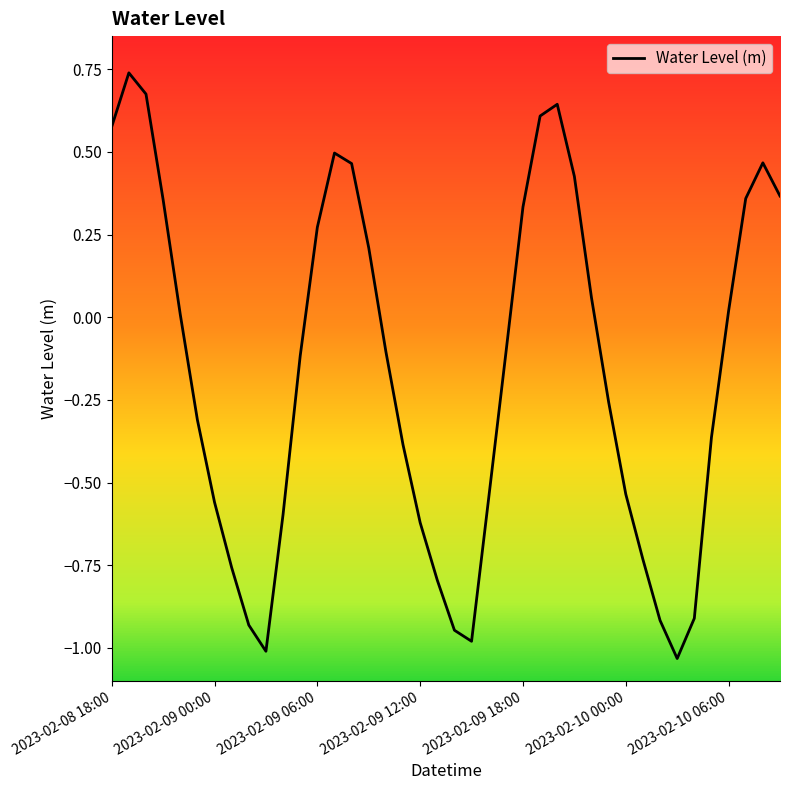

What is the difference between the maximum and minimum values?

1.8